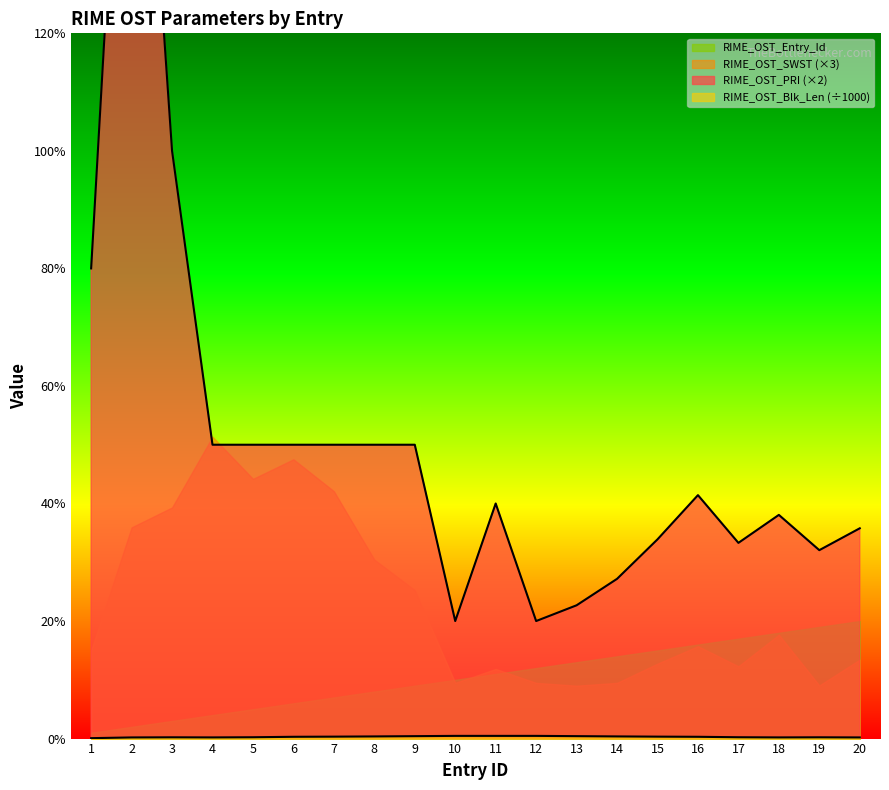

What is the sum of the RIME_OST_PRI values at 5 and 16?

9142.0